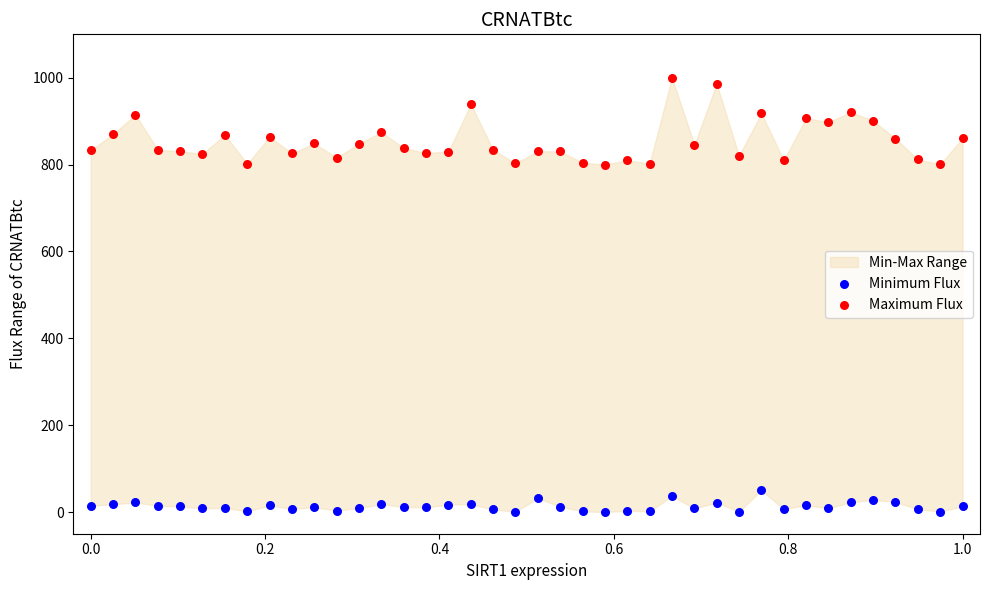

Across all data points, what is the range of X values (max minus min)?

1.0